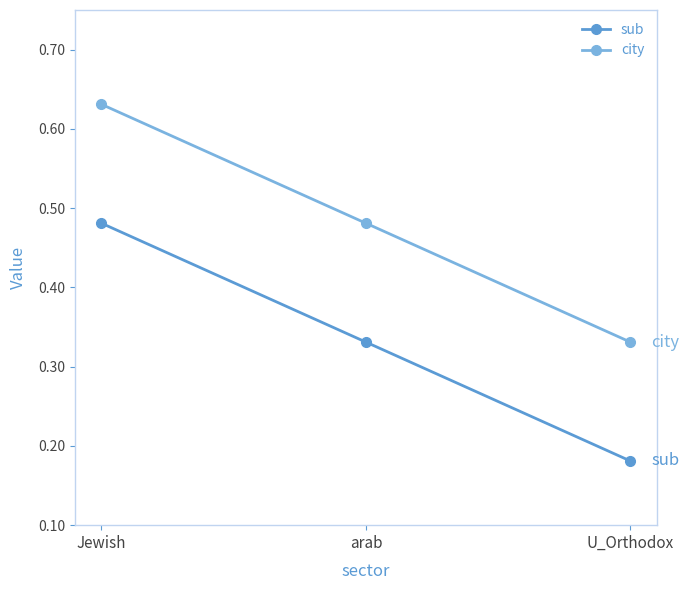

What are all the series names shown in the legend?

sub, city